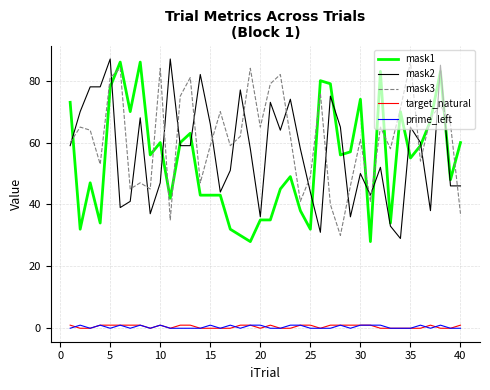

What is the maximum value shown in the chart?

87